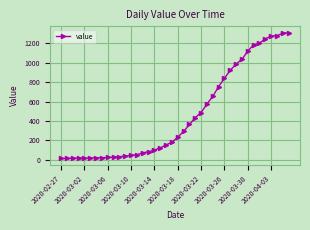

What is the greatest value displayed?

1312